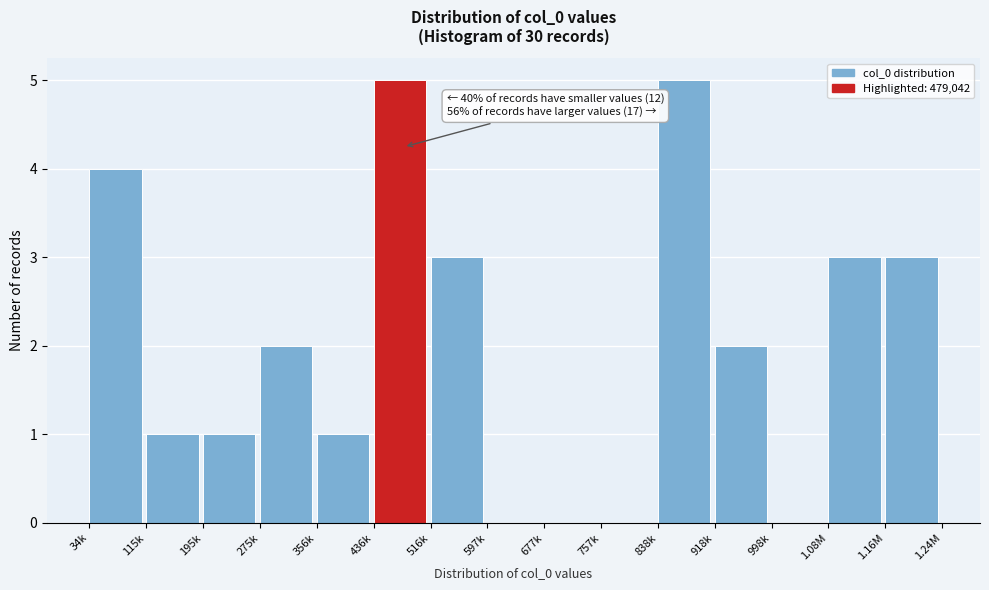

Reading right to left, extract all data points from this chart.

1.16M=3	1.08M=3	998k=0	918k=2	838k=5	757k=0	677k=0	597k=0	516k=3	436k=5	356k=1	275k=2	195k=1	115k=1	34k=4